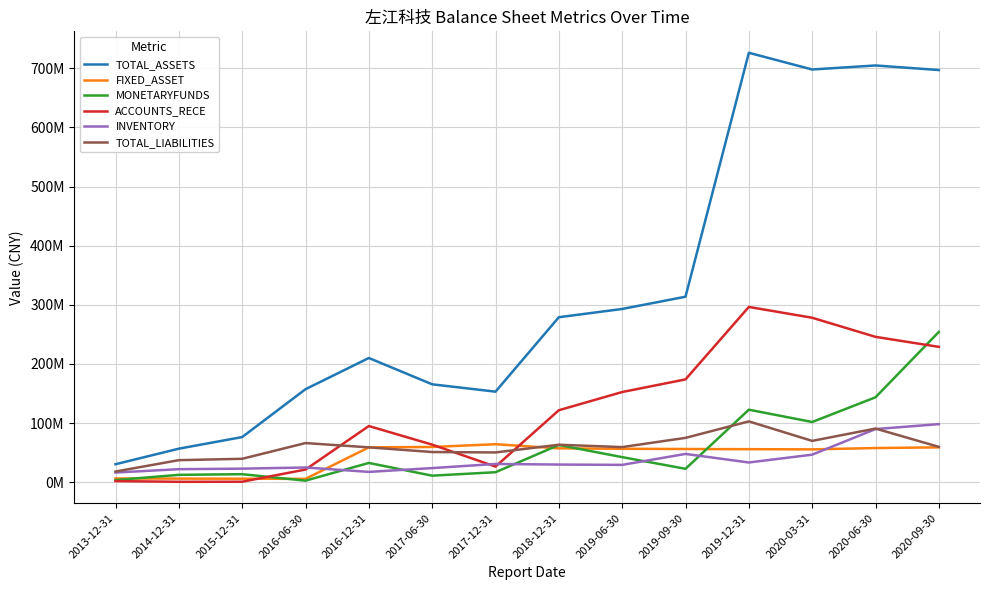

What are all the series names shown in the legend?

TOTAL_ASSETS, FIXED_ASSET, MONETARYFUNDS, ACCOUNTS_RECE, INVENTORY, TOTAL_LIABILITIES